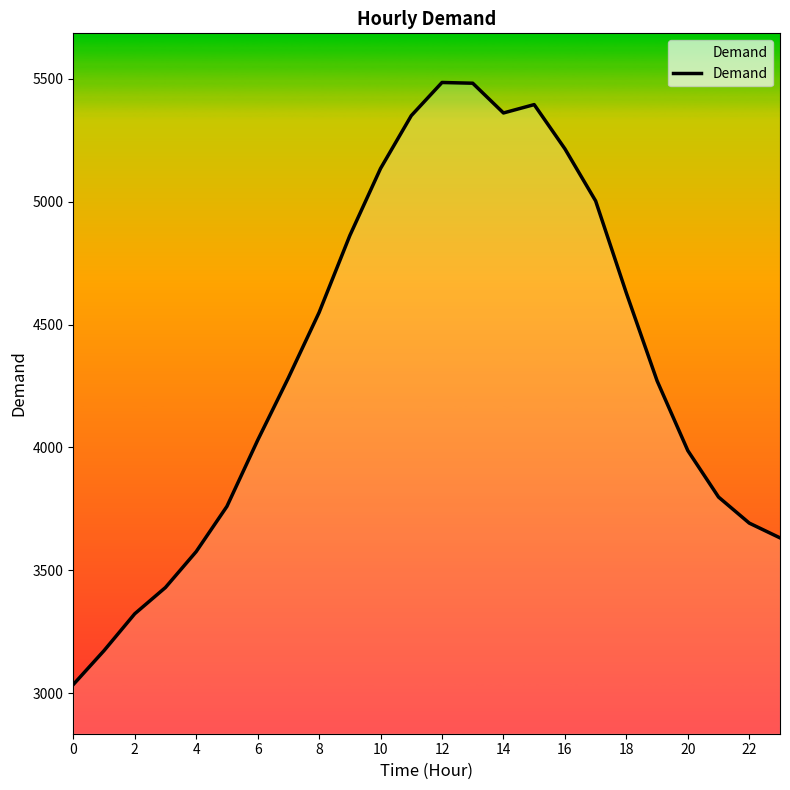

What is the greatest value displayed?

5485